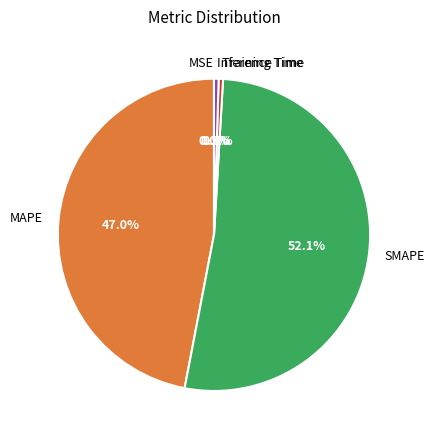

Which has a higher value, Inference Time or MAPE?

MAPE